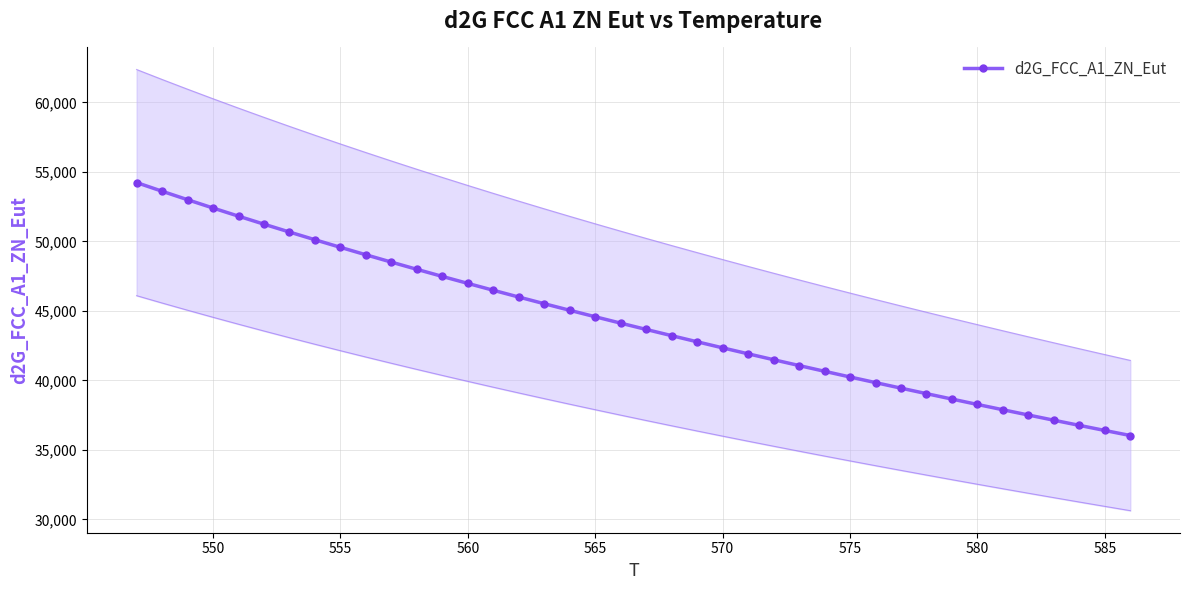

What is the highest value of the d2G_FCC_A1_ZN_Eut series?

54227.4